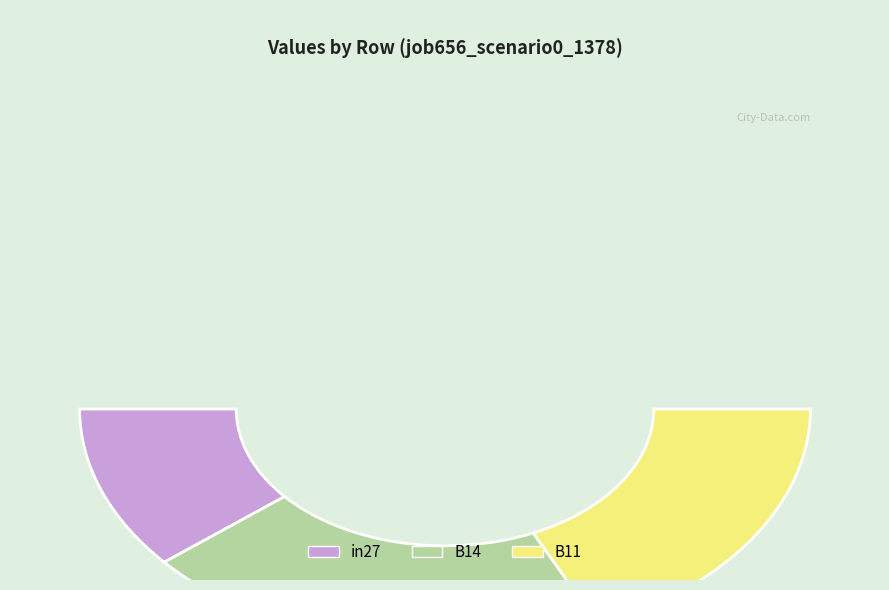

How many slices are in this pie chart?

3